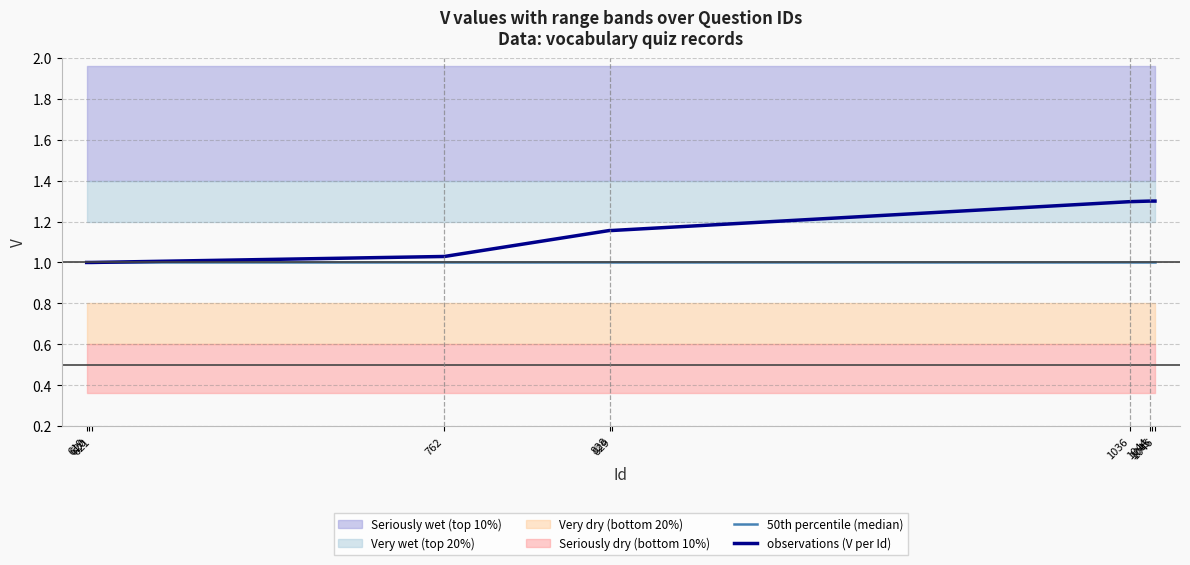

True or false: 50th percentile (median) has a value of 0.6 at 621.

False